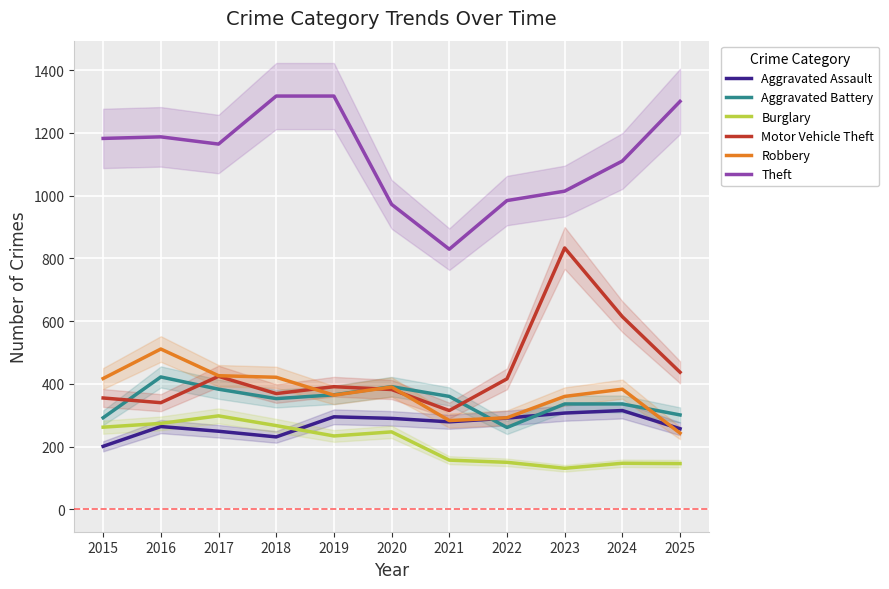

At which label does Burglary reach its minimum?

2023